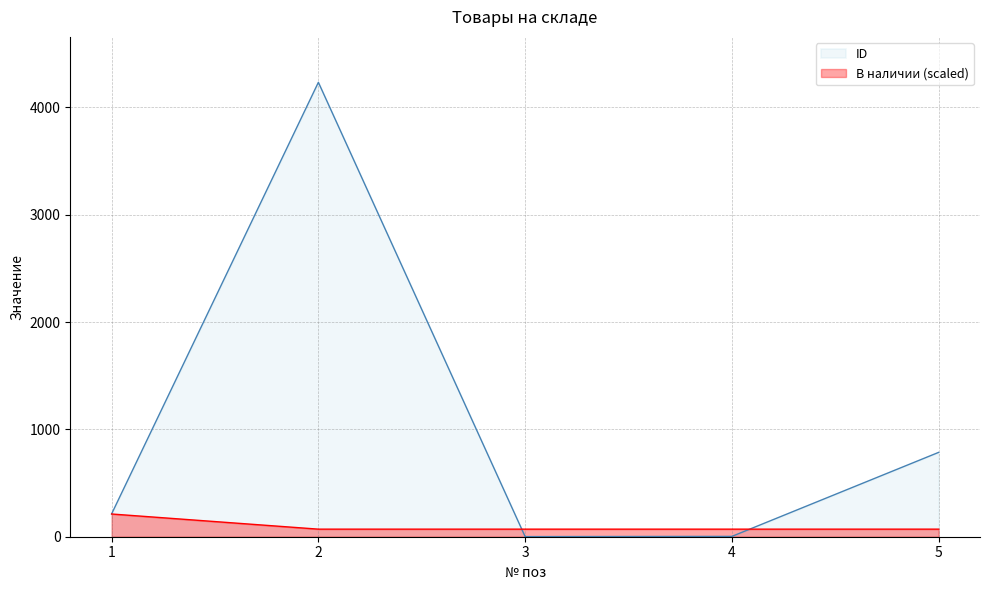

Which series has the widest spread of values?

ID